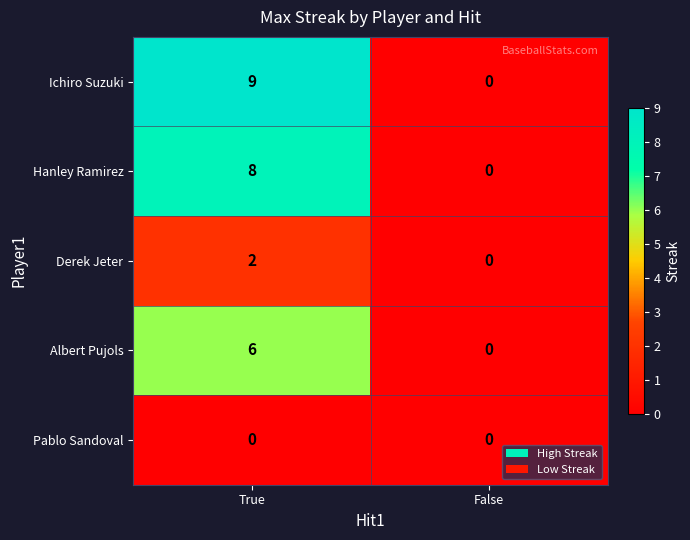

What is the difference between the Albert Pujols values at True and False?

6